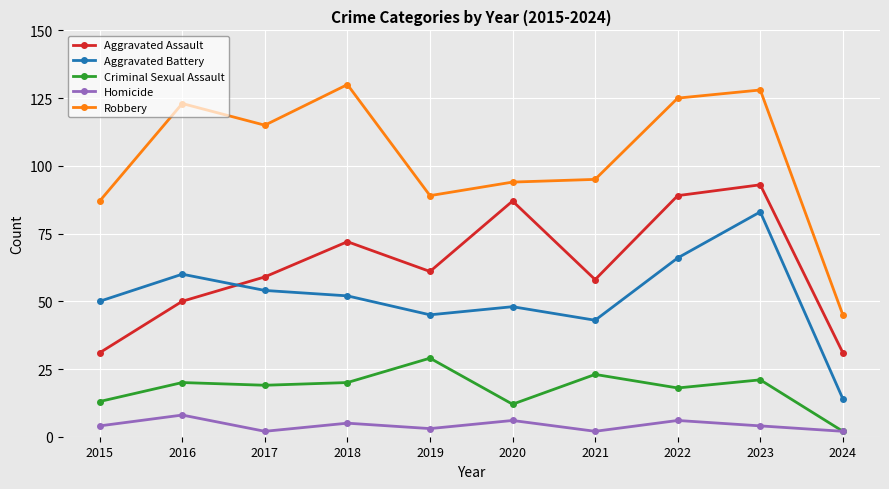

What is the difference between the maximum and minimum values in the Aggravated Battery series?

69